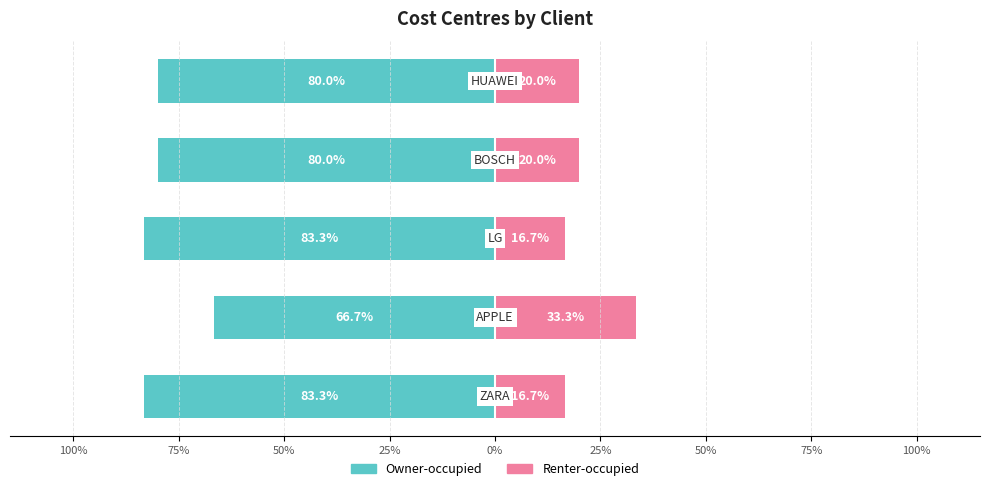

Rank the series at 50% from highest to lowest value.

Renter-occupied, Owner-occupied